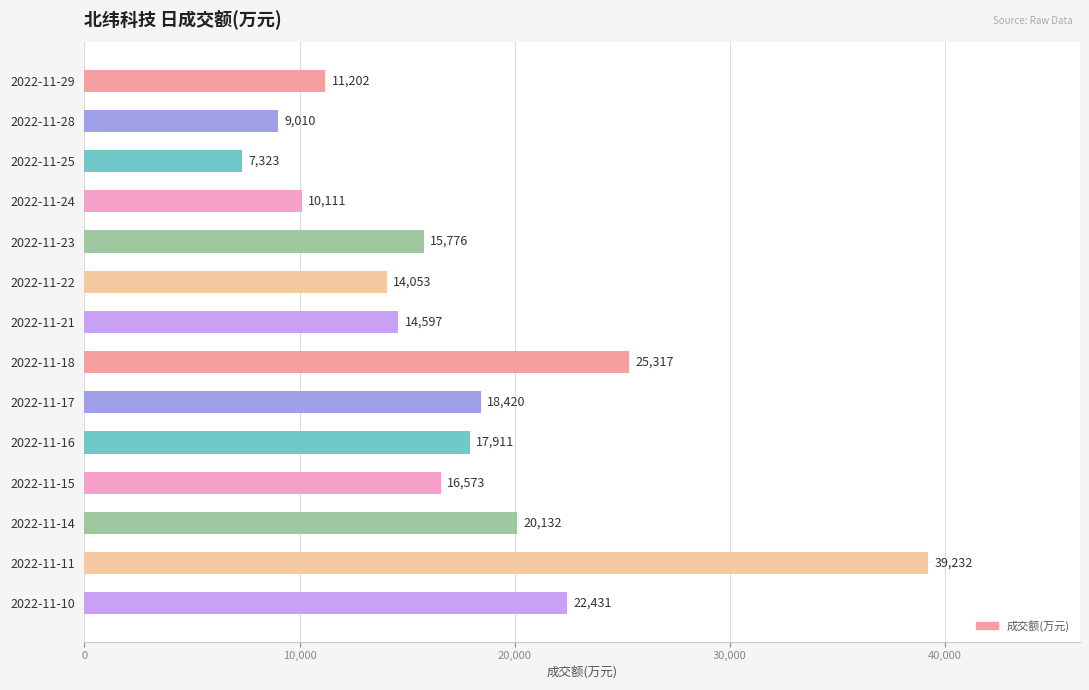

The value at 2022-11-22 is 8524. True or false?

False